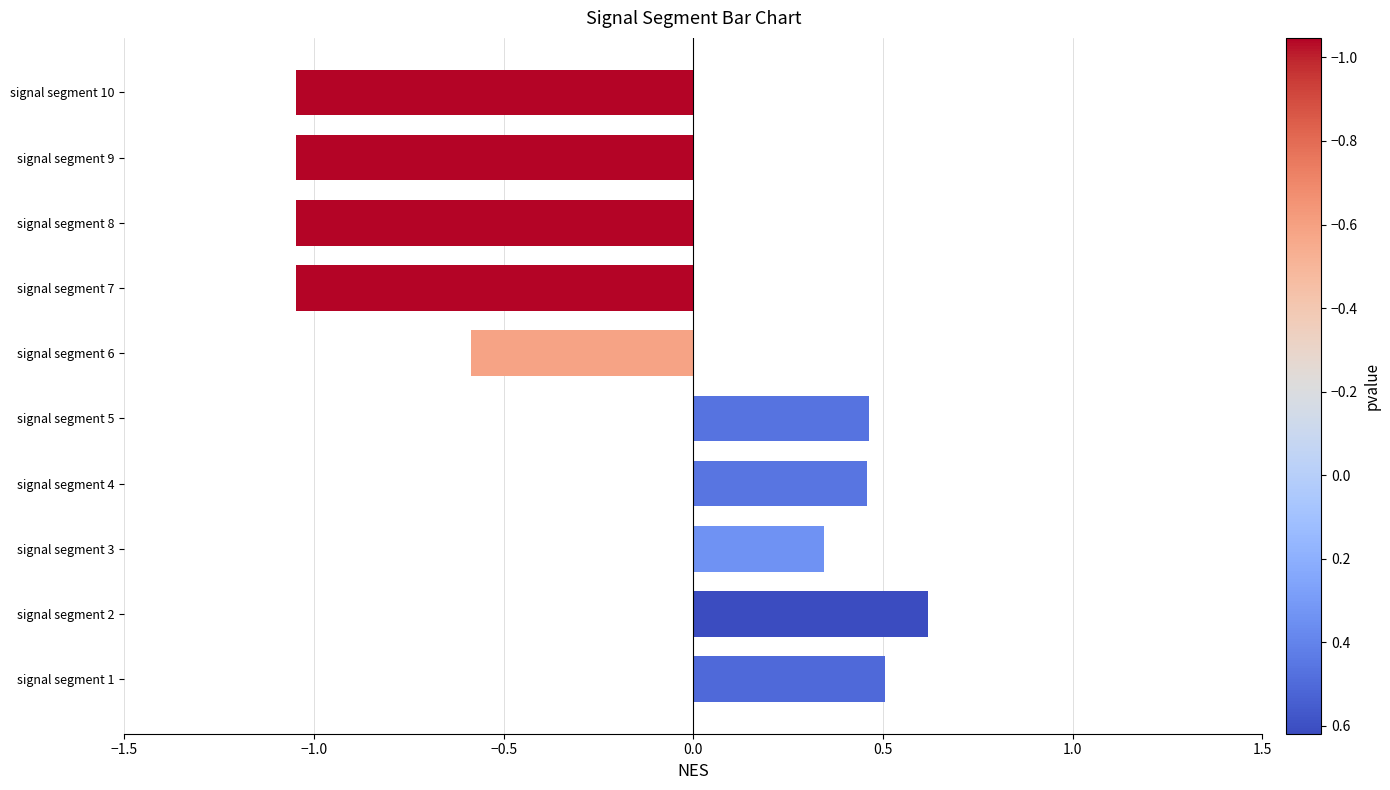

What is the greatest value displayed?

0.6